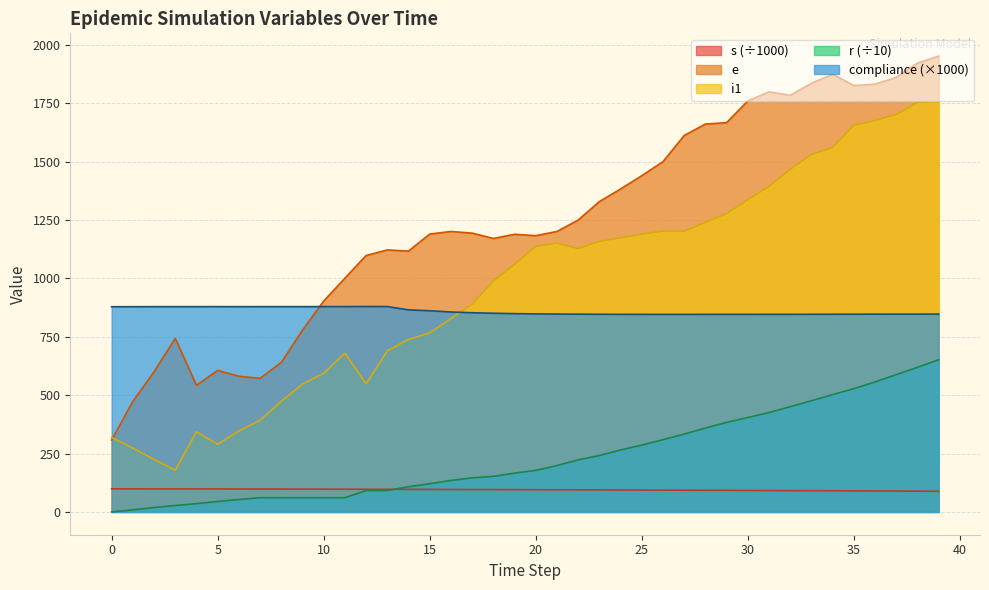

How many data points in i1 are less than 1128?

20